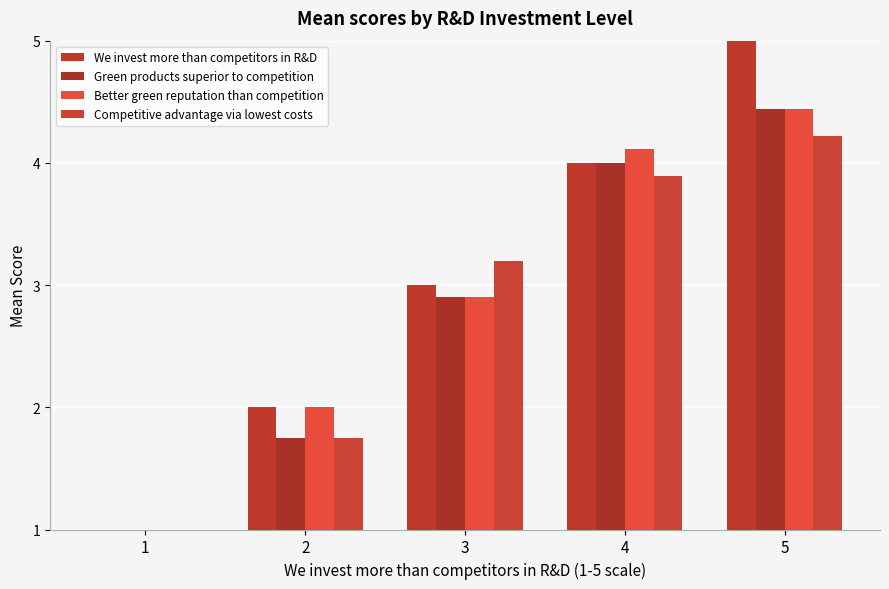

What is the difference between the maximum and minimum values in the Competitive advantage via lowest costs series?

3.2